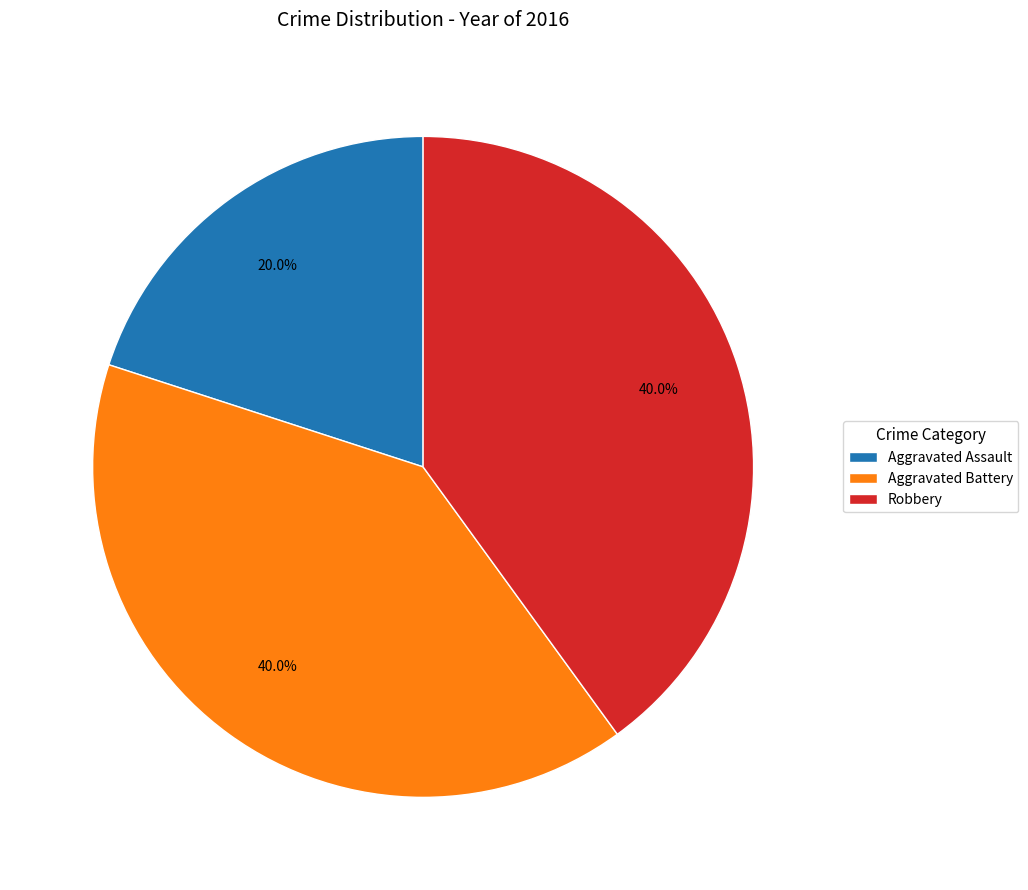

Which category has the smallest portion of the pie?

Aggravated Assault